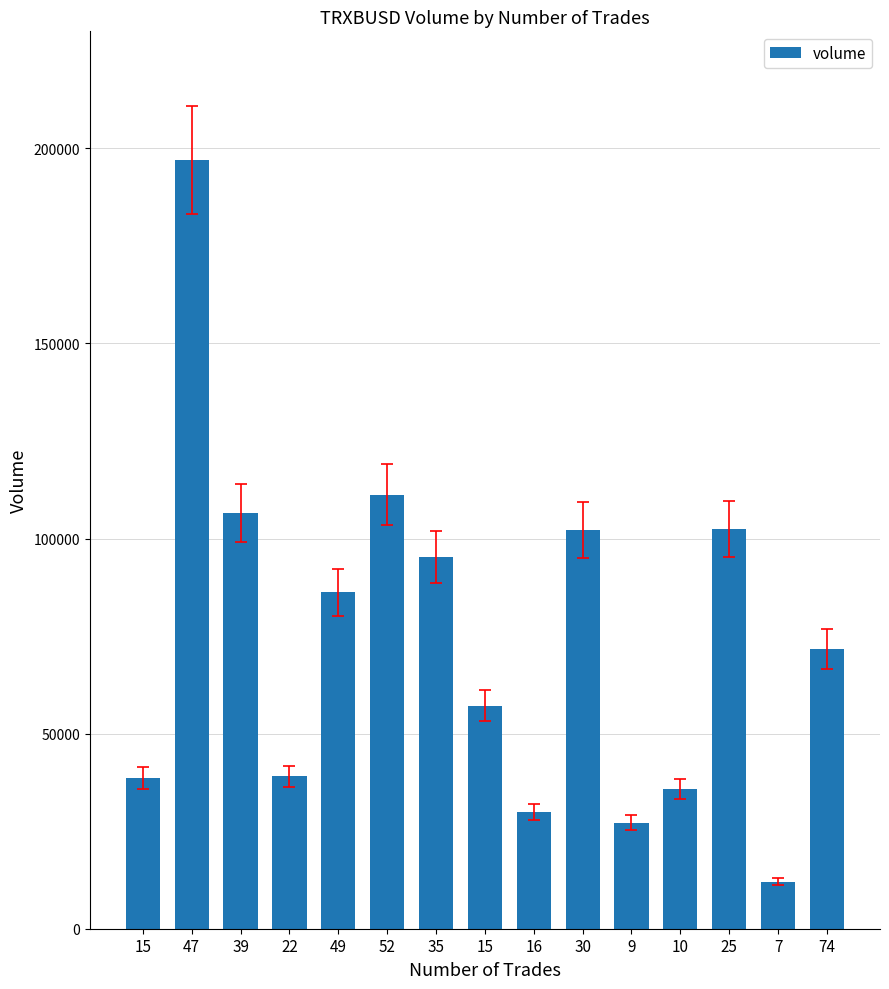

What is the ratio of the value at 15 to the value at 35?

0.6